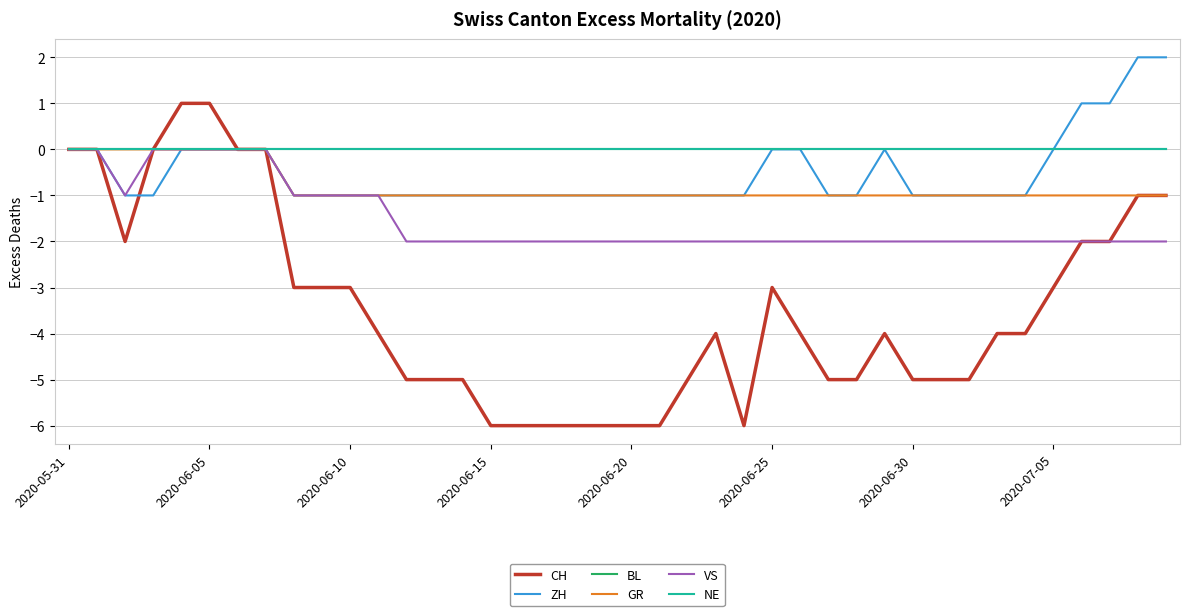

What is the label of the 23rd point from the left?

22